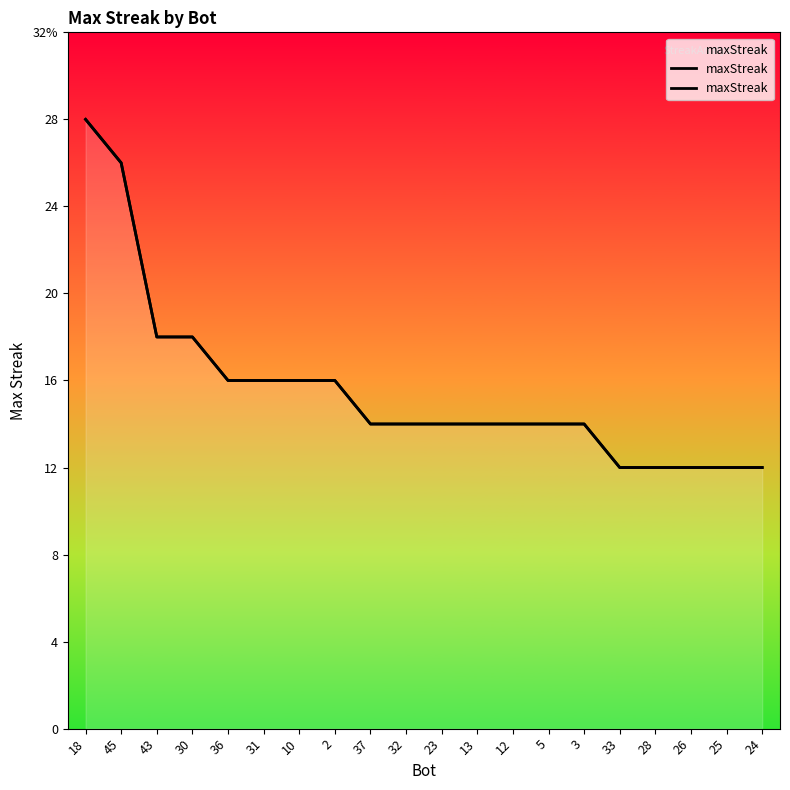

List the labels in order of value, smallest first.

33, 28, 26, 25, 24, 37, 32, 23, 13, 12, 5, 3, 36, 31, 10, 2, 43, 30, 45, 18